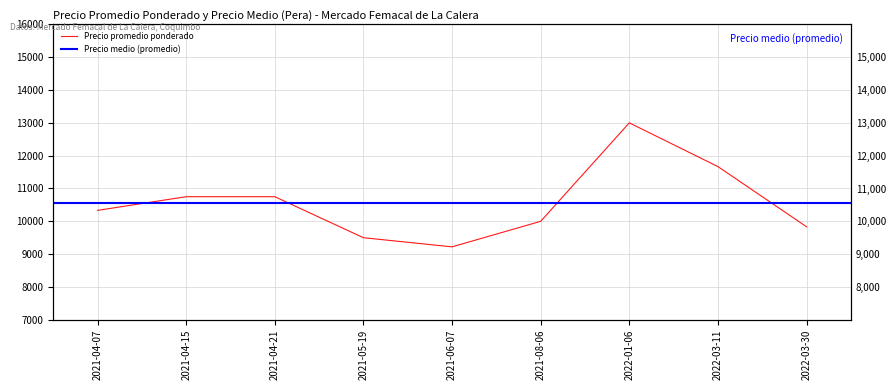

What is the label of the 9th point from the left?

2022-03-30